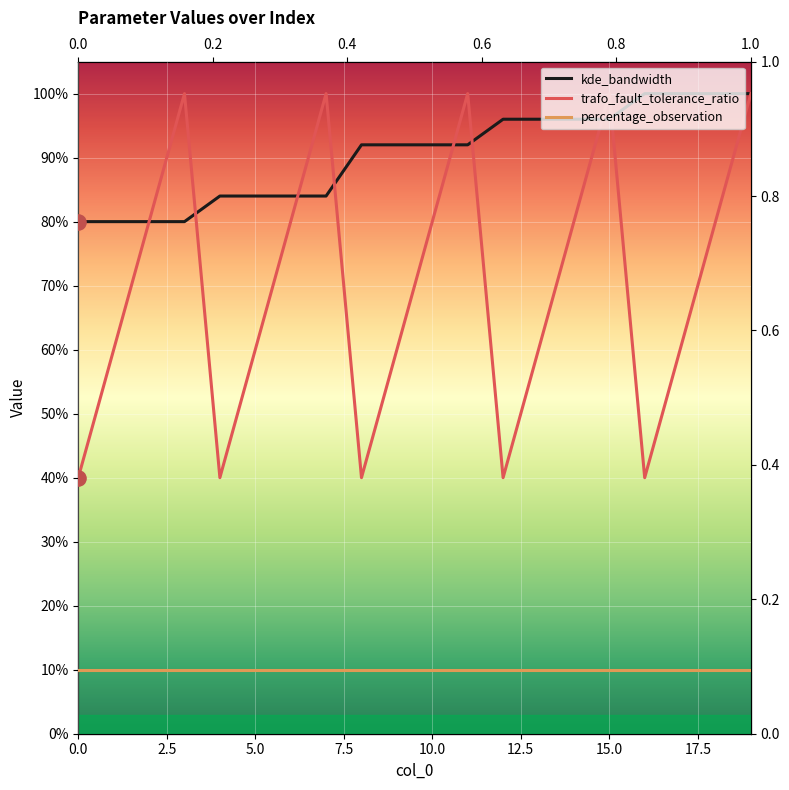

Which series has the largest total across all categories?

kde_bandwidth